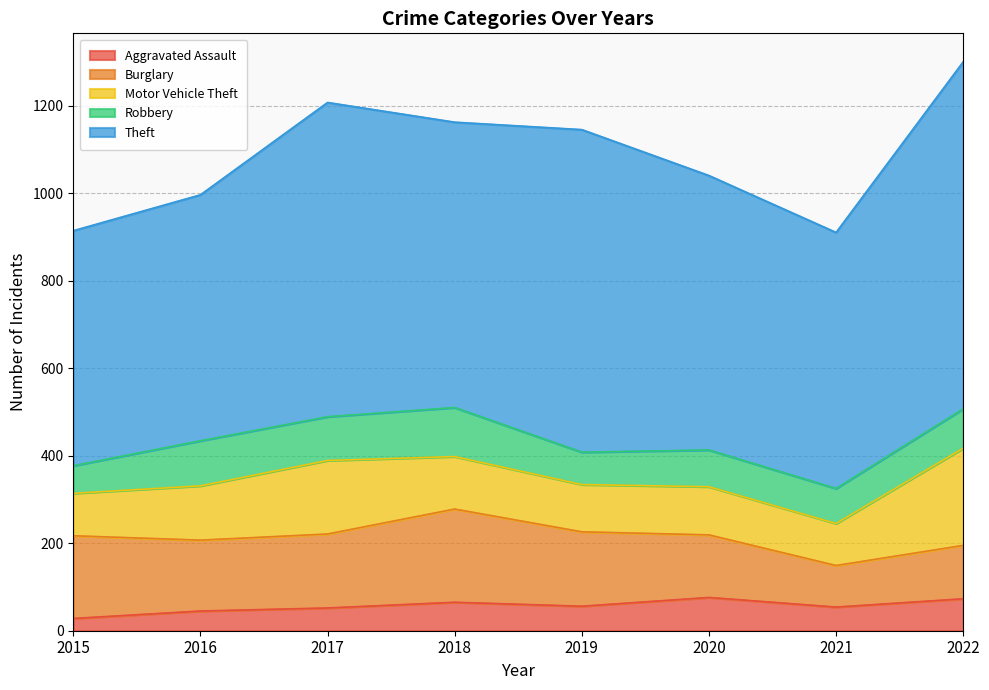

What is the difference between the Theft values at 2021 and 2017?

133